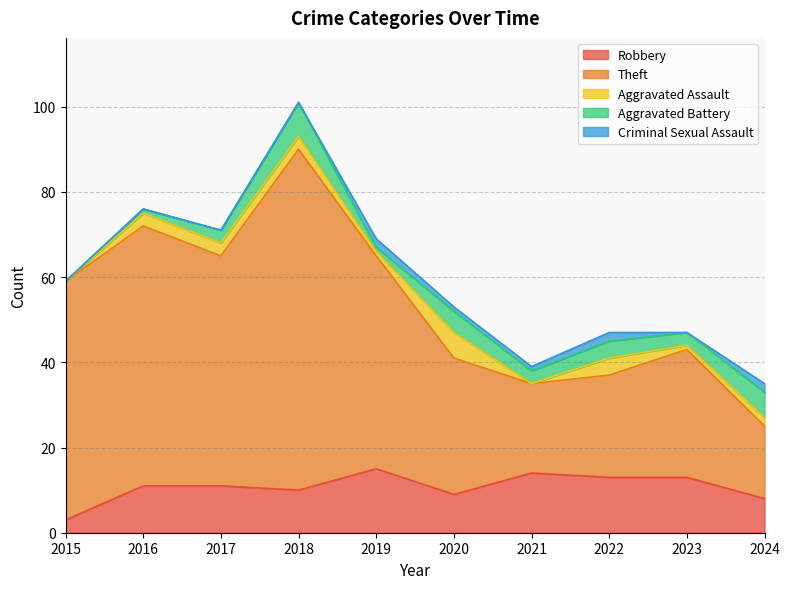

Does the chart display data point markers on the line(s)?

No